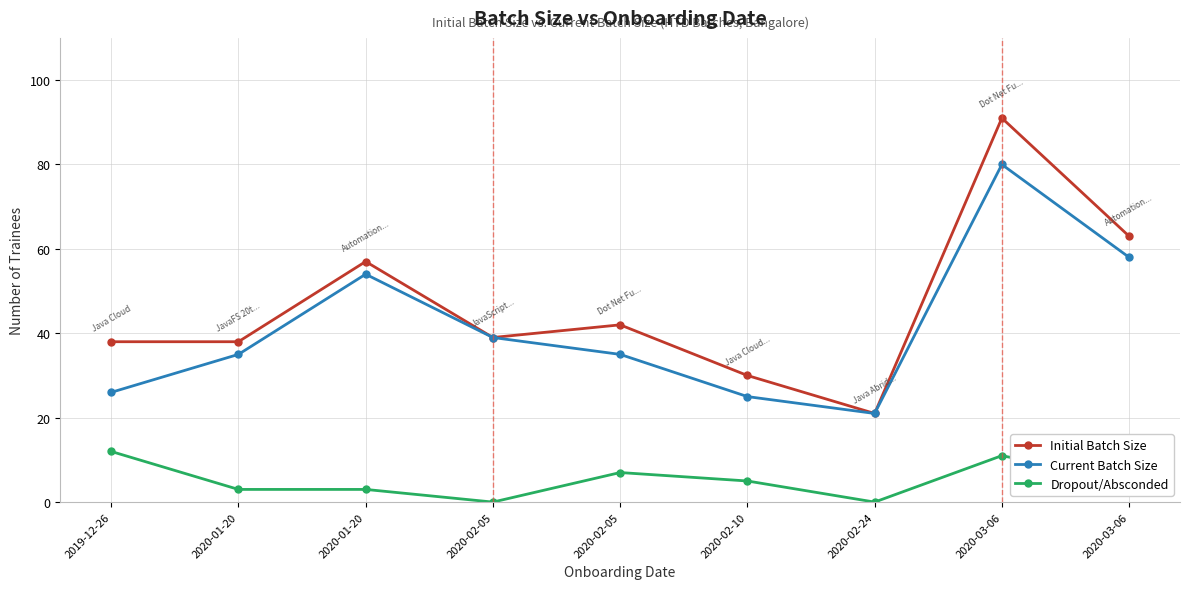

Does the chart have visible grid lines?

Yes